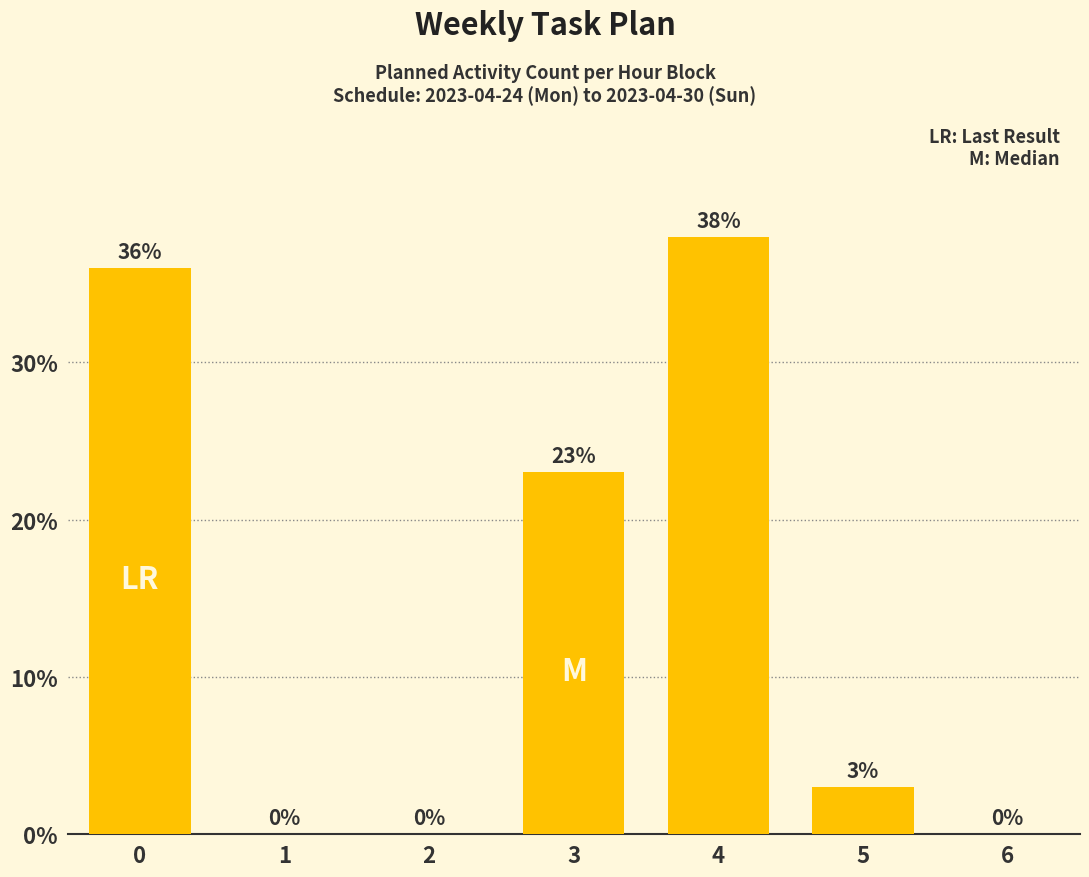

At which label is the value closest to 19?

3